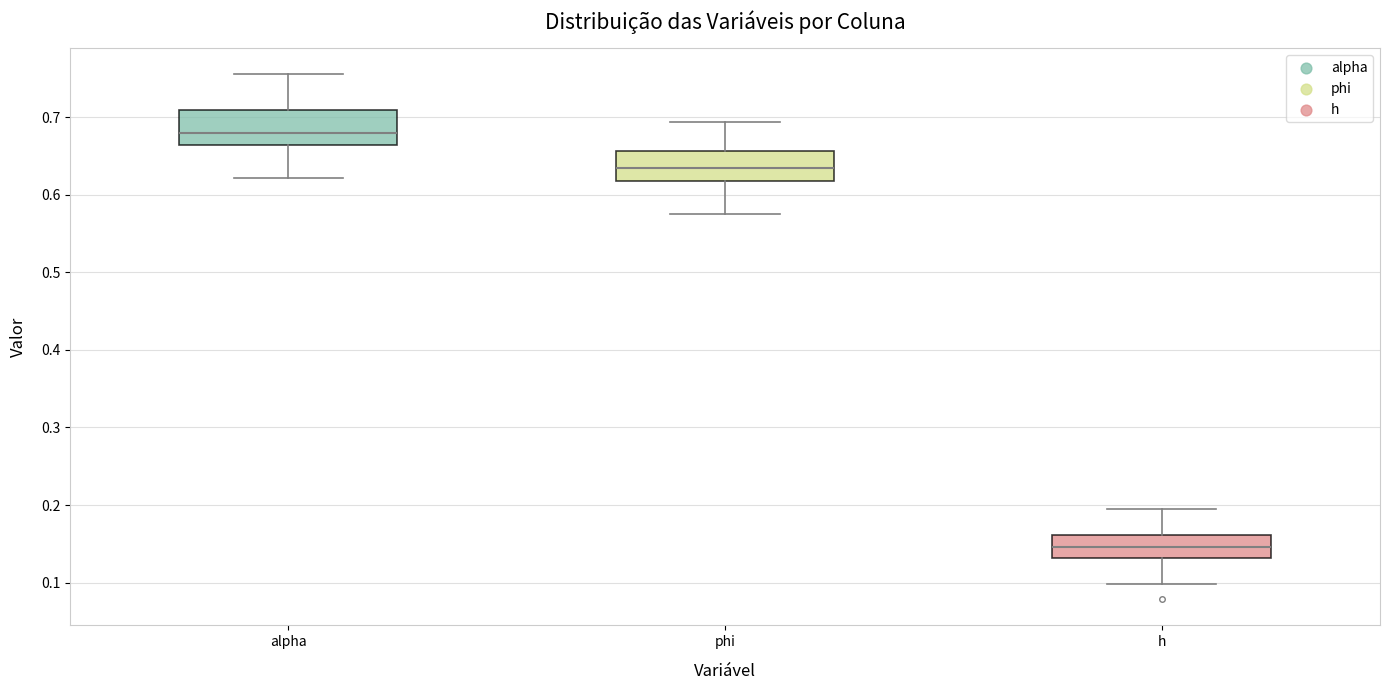

Reading left to right, transcribe this box plot: for each box, give where its median line is, the range the box spans, and where its two whiskers end, as read against the y-axis. The values are not printed on the chart, so give them approximately, as read against the axis.

alpha: median 0.68, box 0.66 to 0.71, whiskers 0.62 to 0.75
phi: median 0.63, box 0.62 to 0.66, whiskers 0.57 to 0.69
h: median 0.15, box 0.13 to 0.16, whiskers 0.10 to 0.19